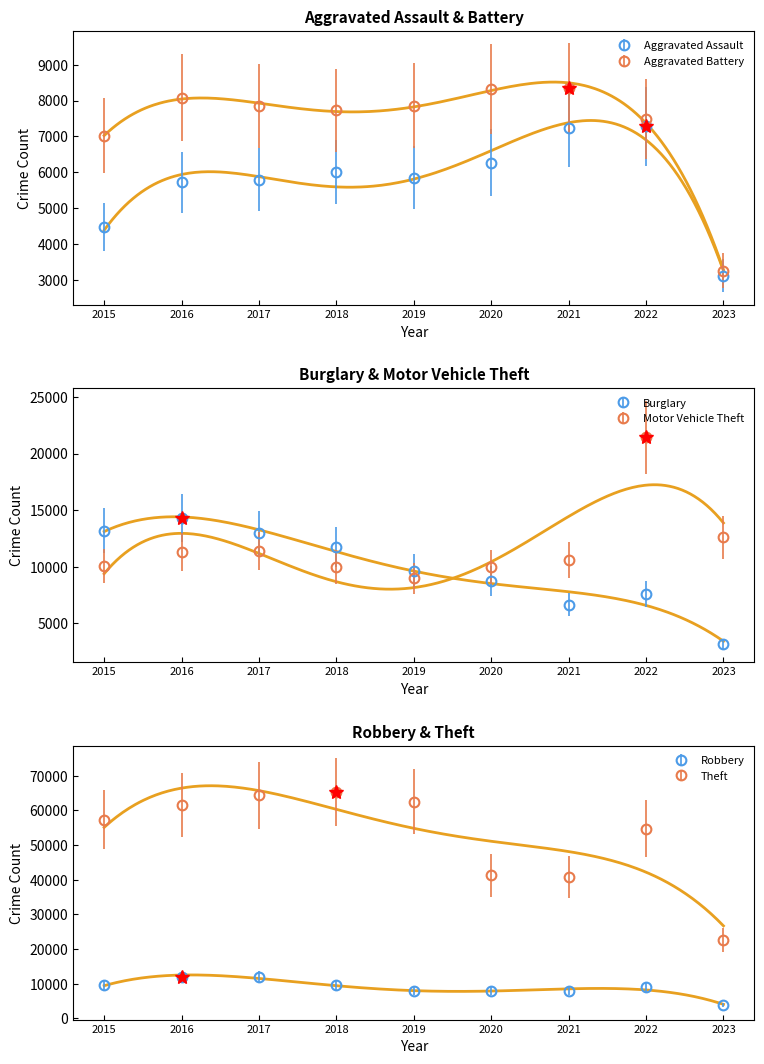

What is the difference between the maximum and second lowest values in the Burglary series?

7631